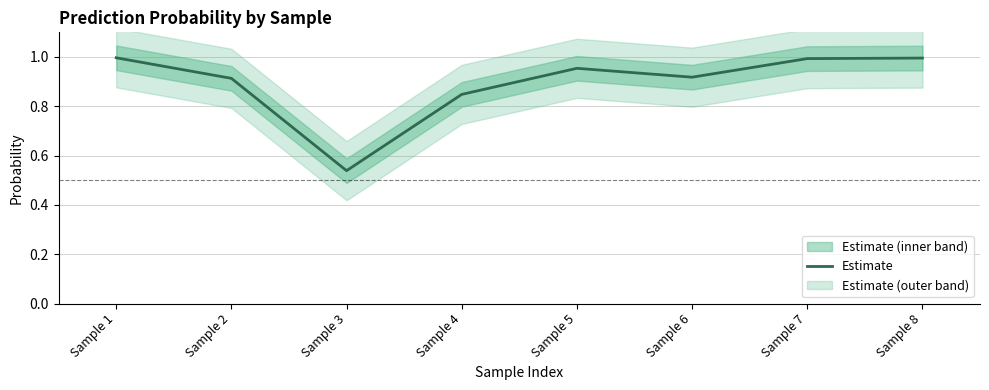

What is the difference between the maximum and minimum values?

0.5